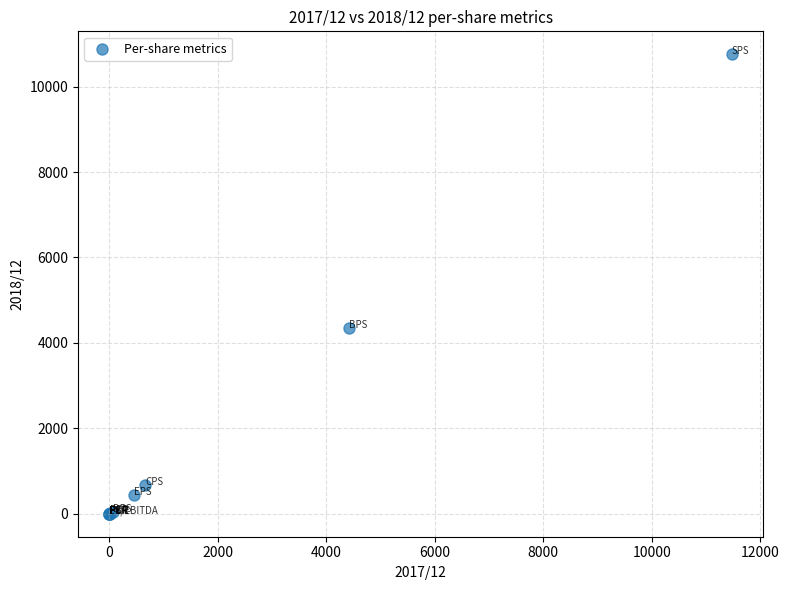

What Y value in the scatter plot is closest to 5377?

4358.0